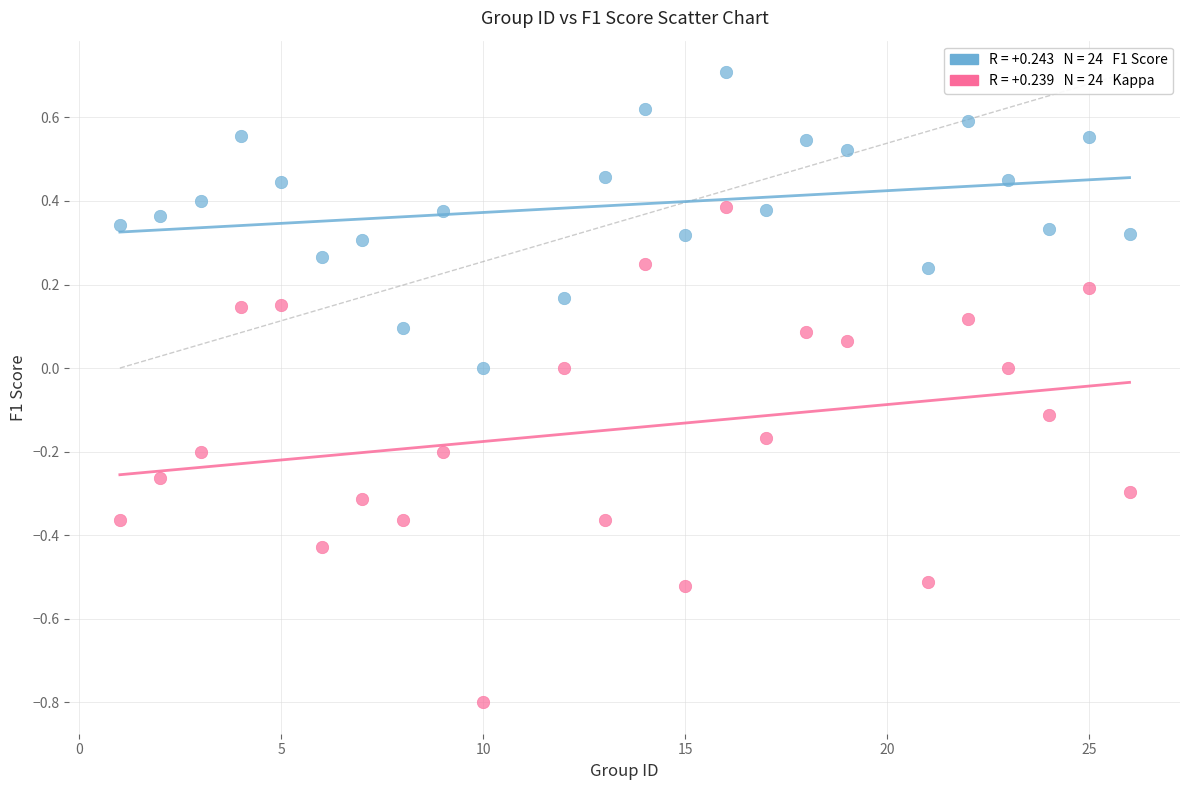

Across all data points, what is the range of X values (max minus min)?

25.0